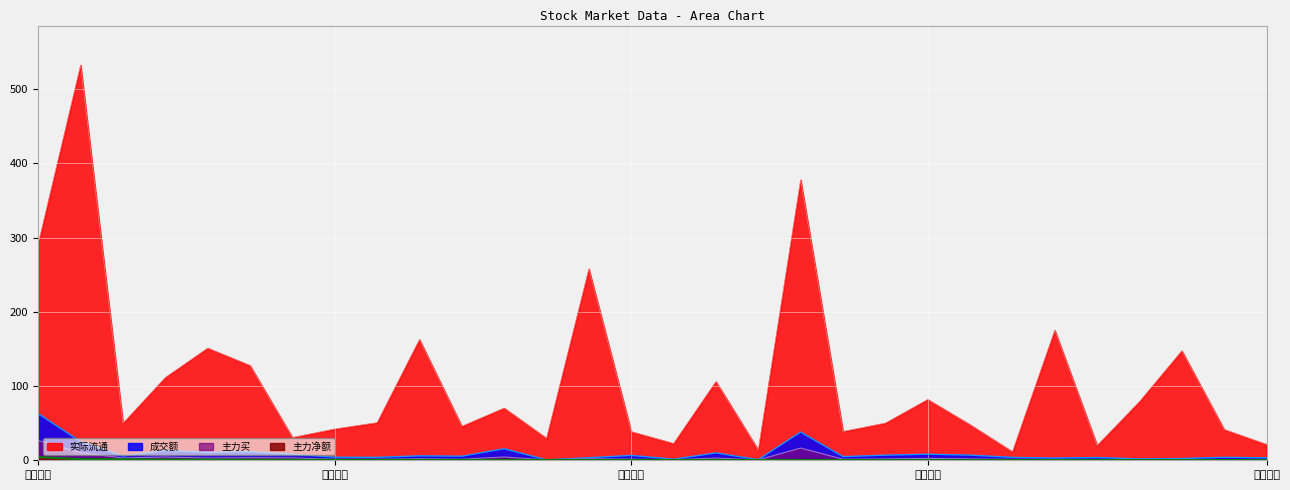

What is the sum of the 实际流通 values at 华工科技 and 光智科技?

419.4